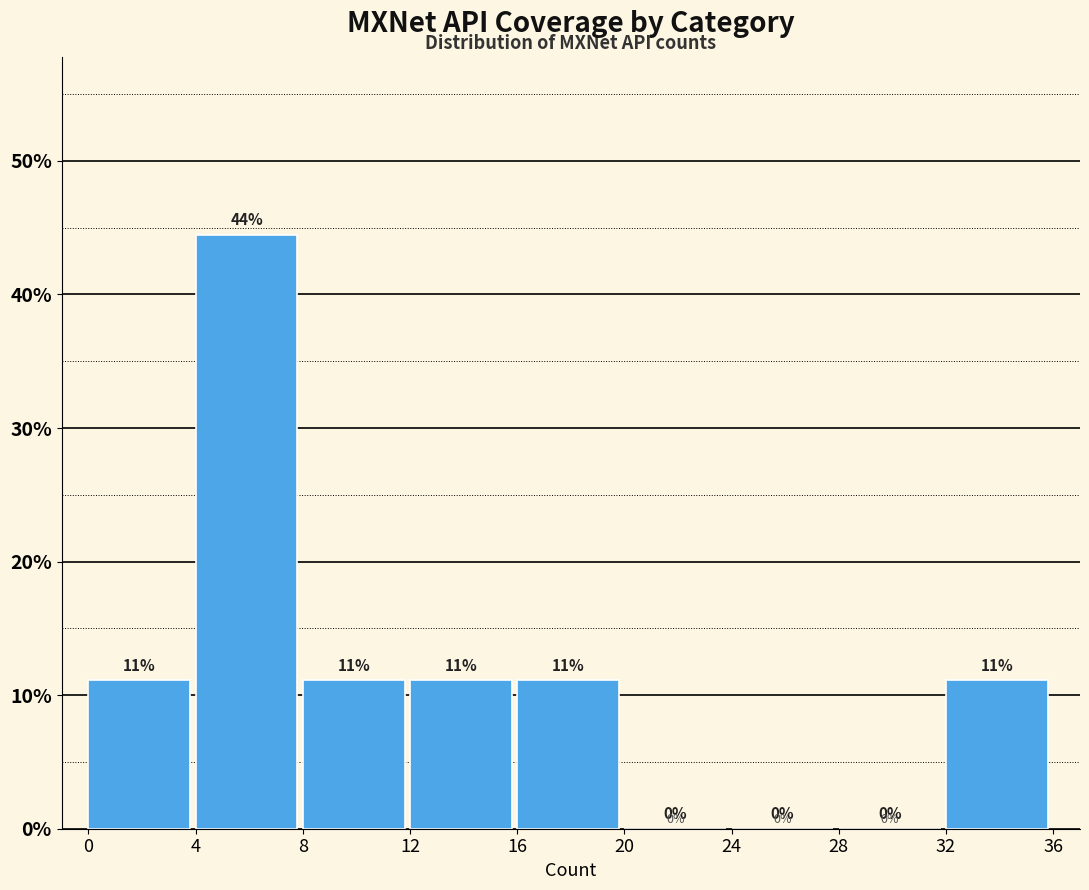

Which range on the x-axis has the tallest bar?

4 to 8